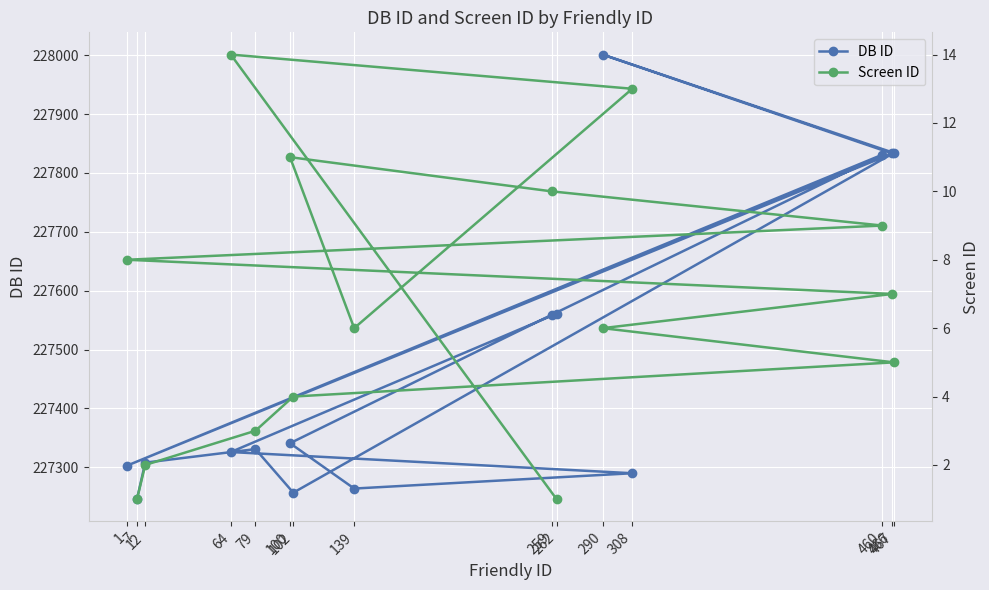

At 290, list the series in order from smallest to largest.

Screen ID, DB ID